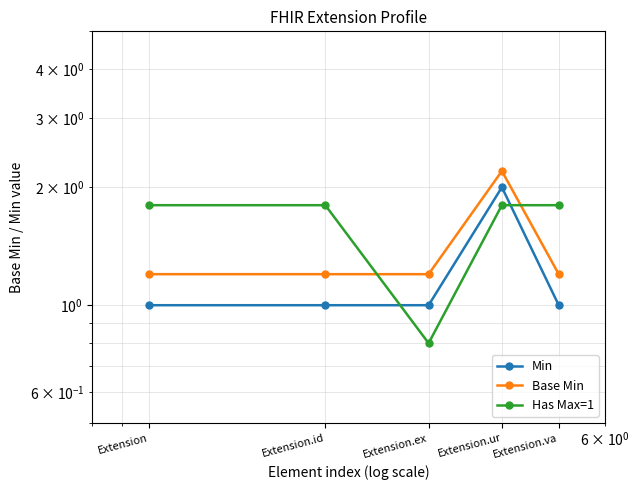

List the labels in order of Base Min value, largest first.

Extension.ur, Extension, Extension.id, Extension.ex, Extension.va